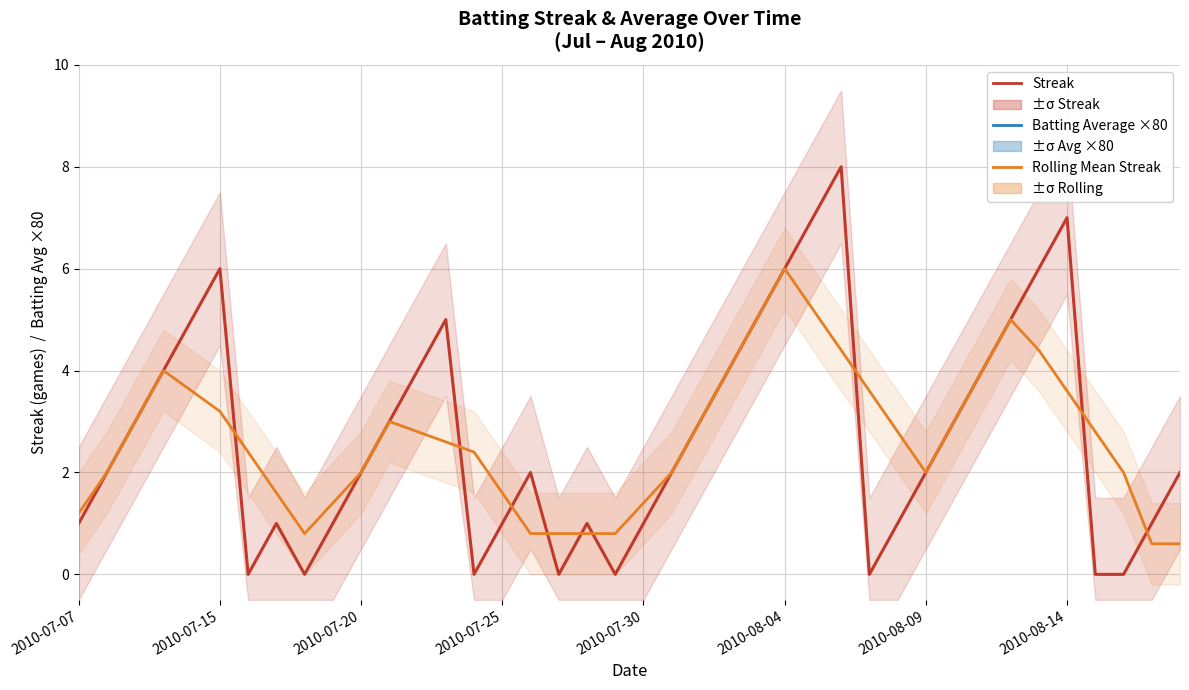

True or false: Batting Average ×80 and Streak intersect in this chart.

False